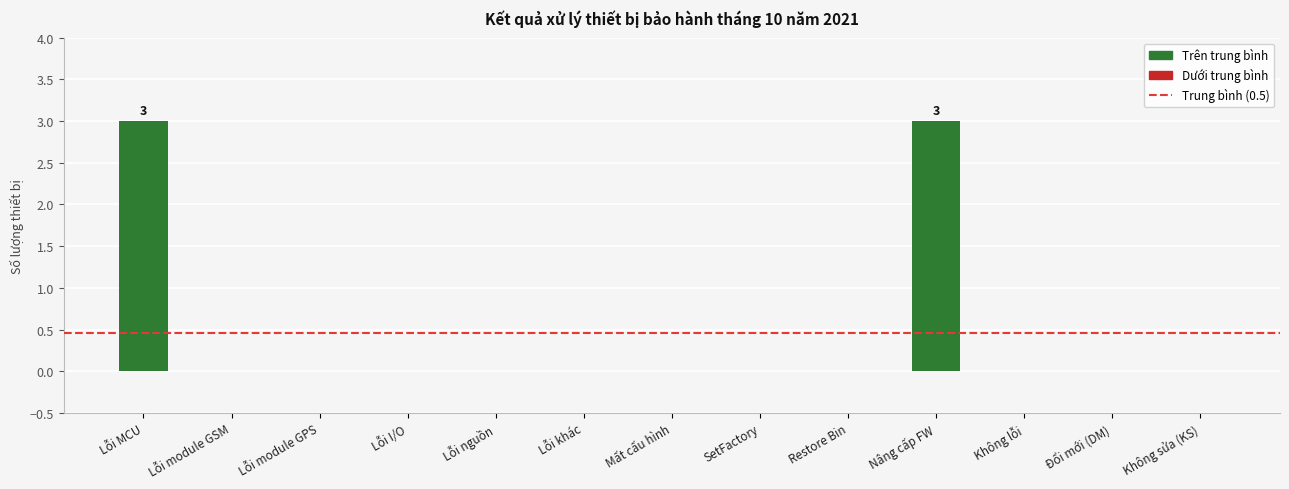

What is the sum of all values?

6